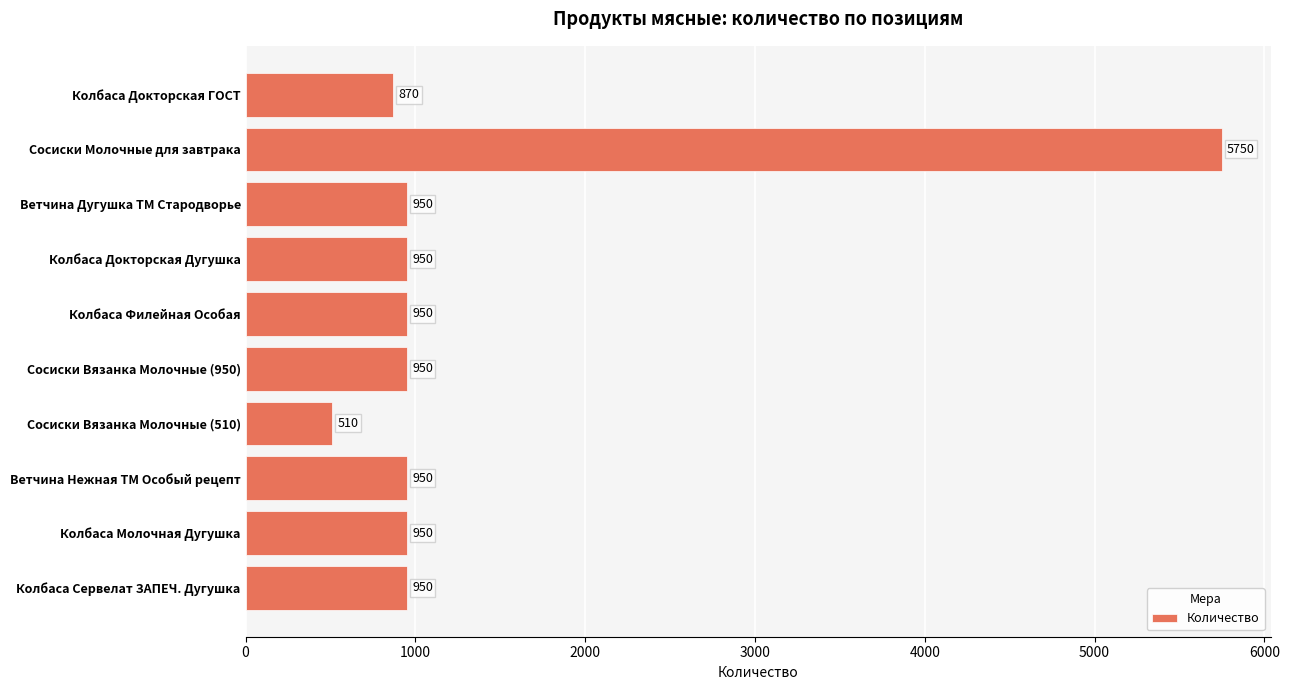

Read the value at Колбаса Молочная Дугушка.

950